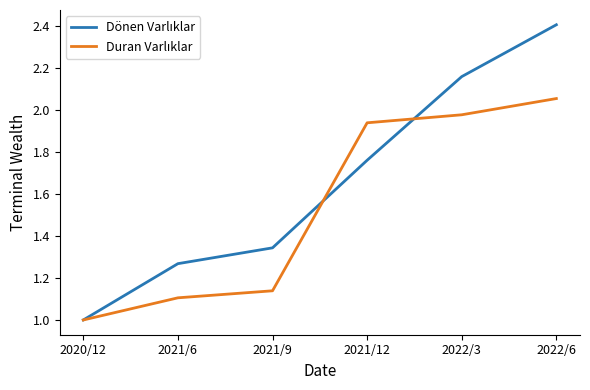

At which category is the sum across all series the highest?

2022/6